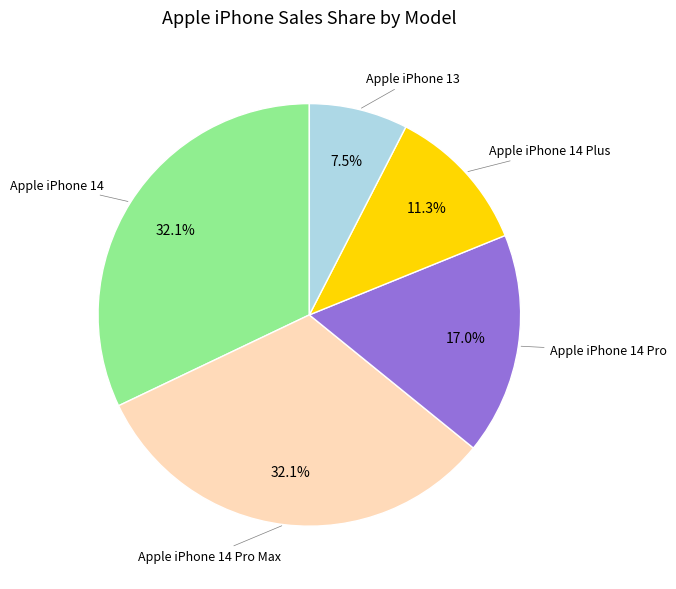

Which slice is the smallest?

Apple iPhone 13